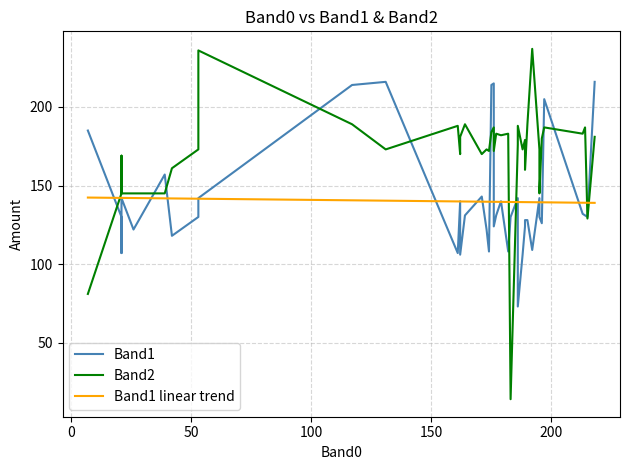

What is the average value of the Band1 series?

140.1